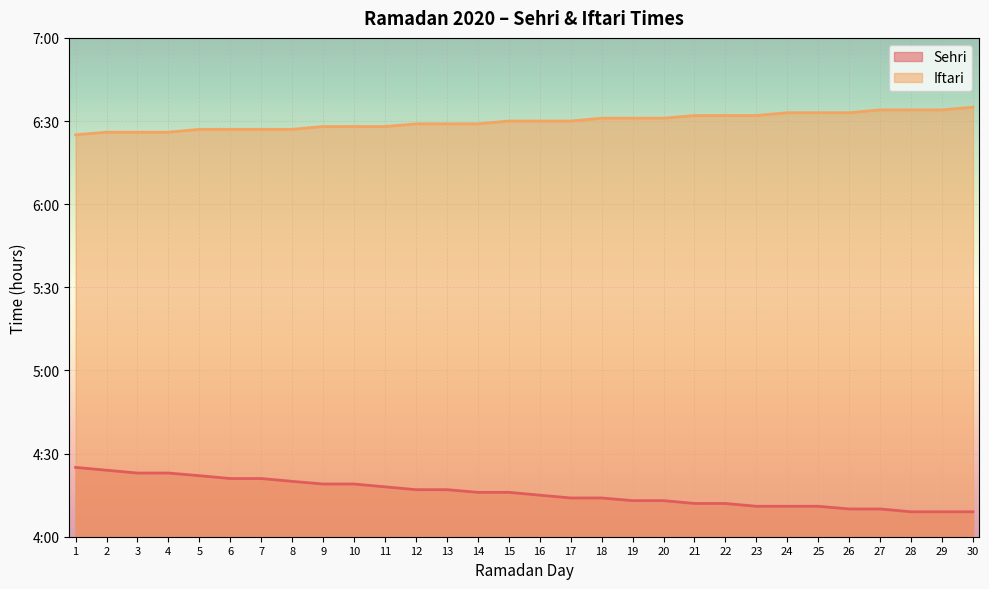

Between 7 and 16, which series saw the biggest shift?

Sehri